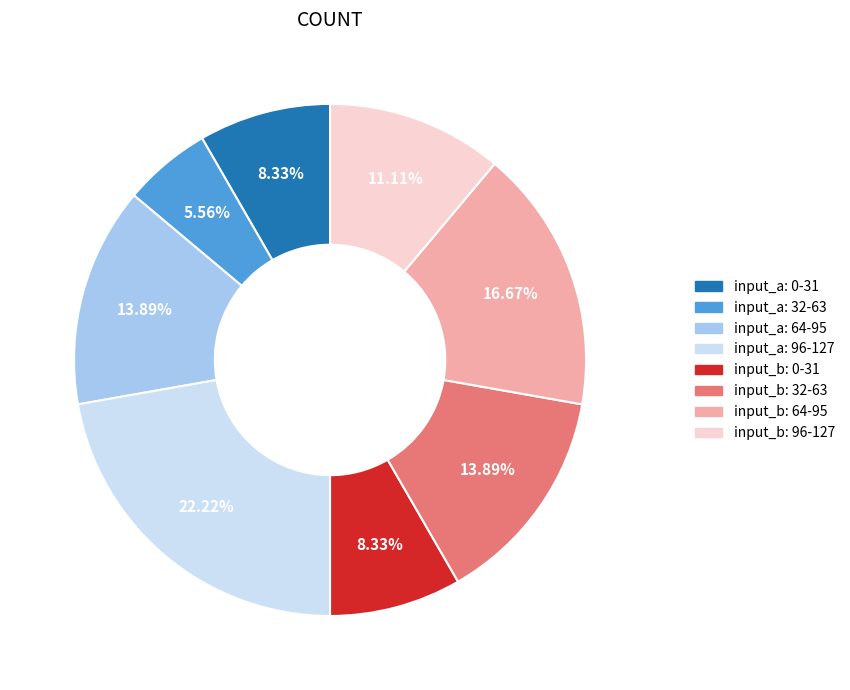

Is there any slice that represents more than half of the pie?

No